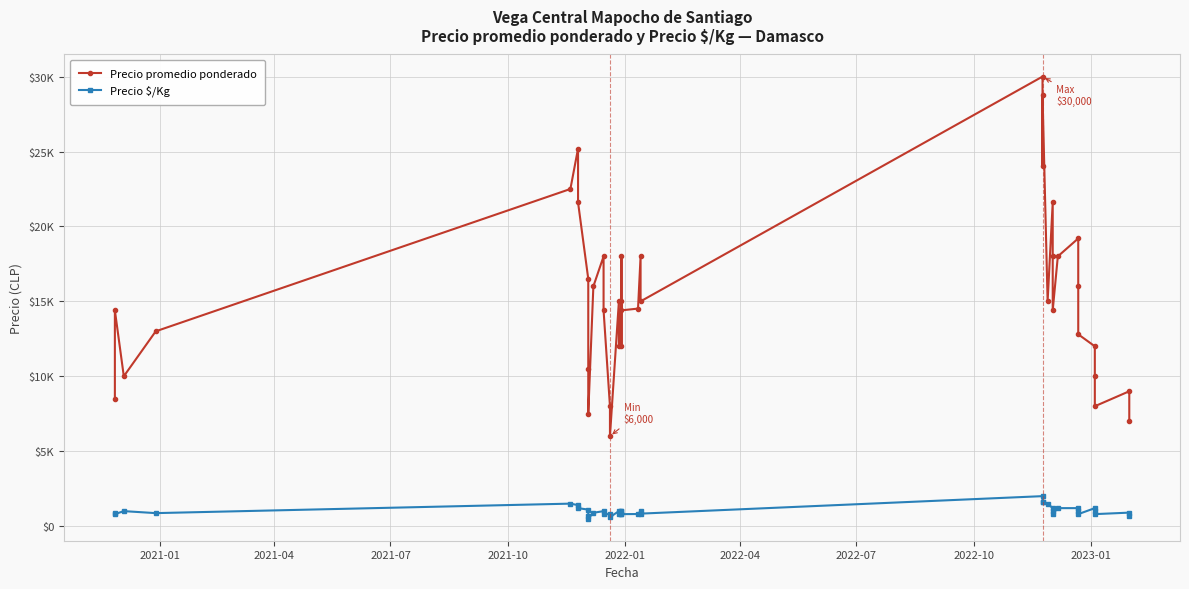

What position from the left is 2022-04?

6